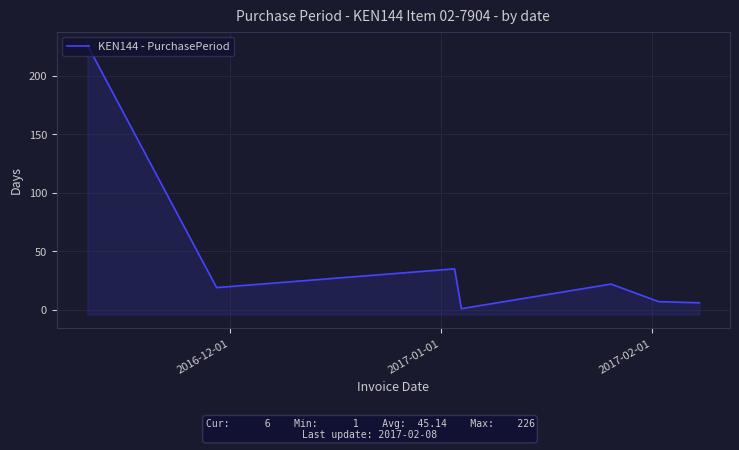

How many categories are shown in the chart?

7